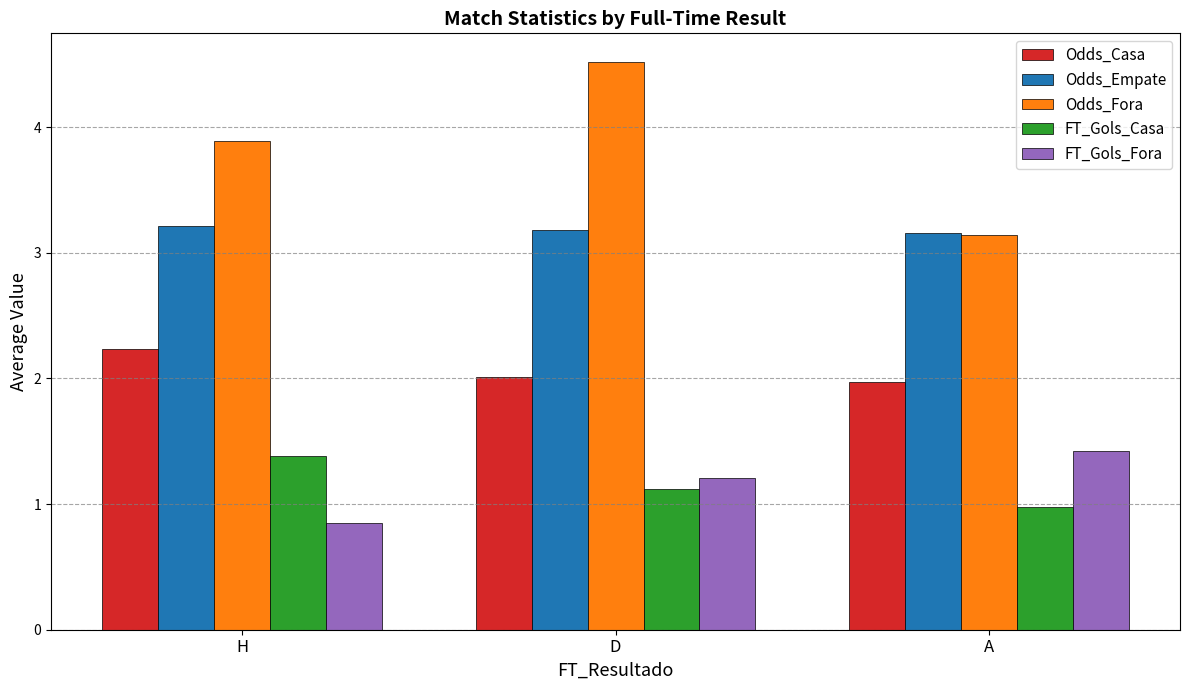

What is the total value across all series at D?

12.0